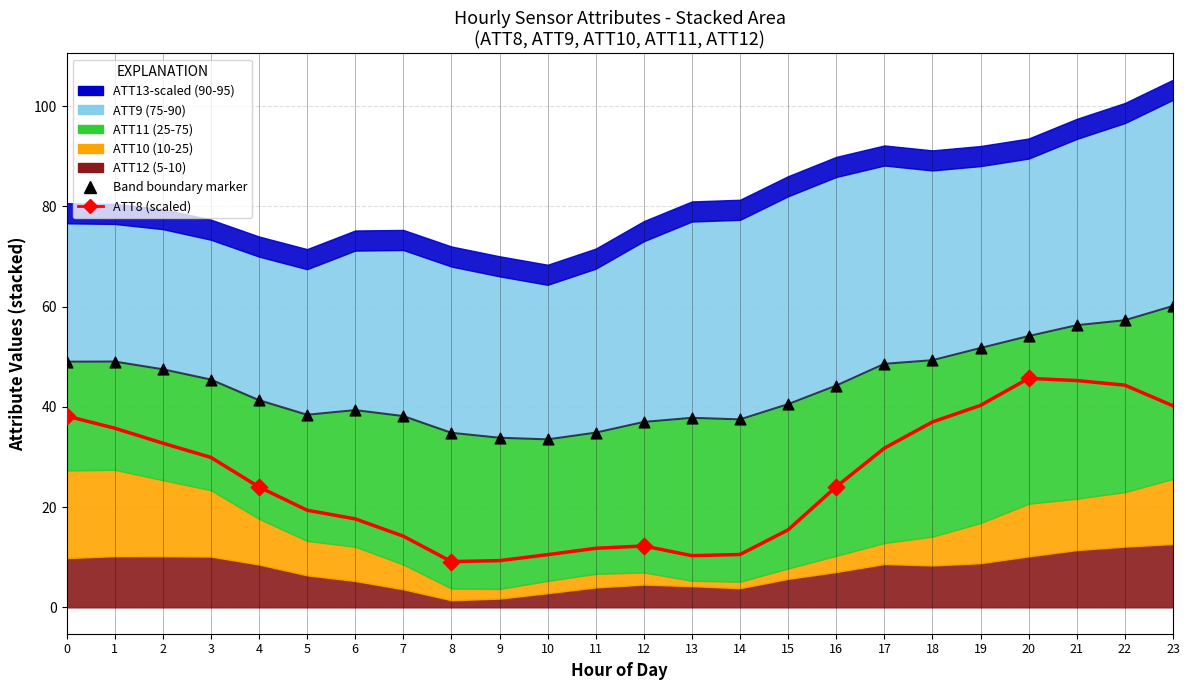

What is the change in value from 19 to 20?

+5.4